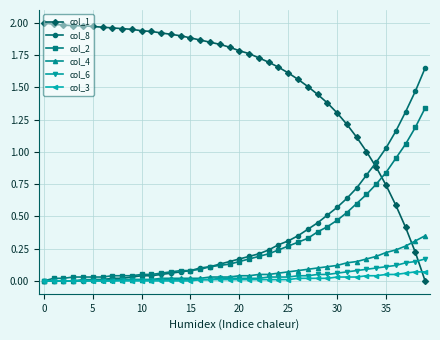

What are all the series names shown in the legend?

col_1, col_8, col_2, col_4, col_6, col_3